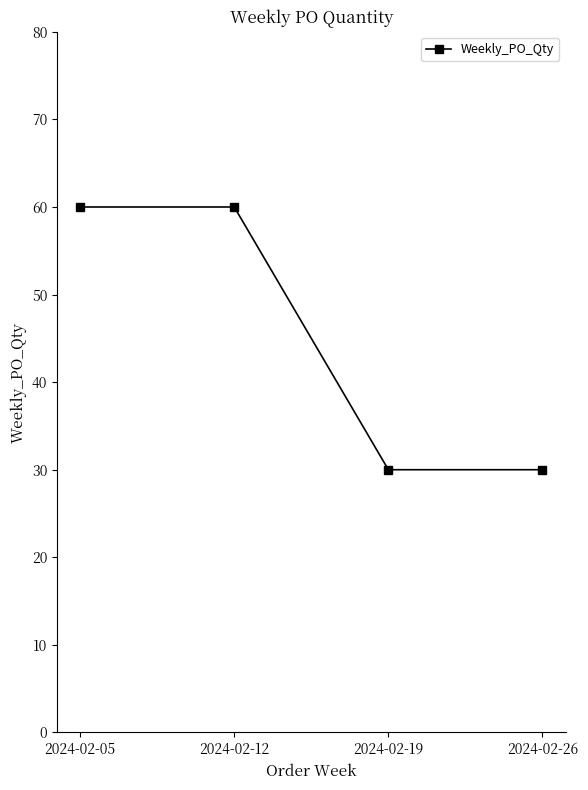

The value at 2024-02-26 is 30. True or false?

True